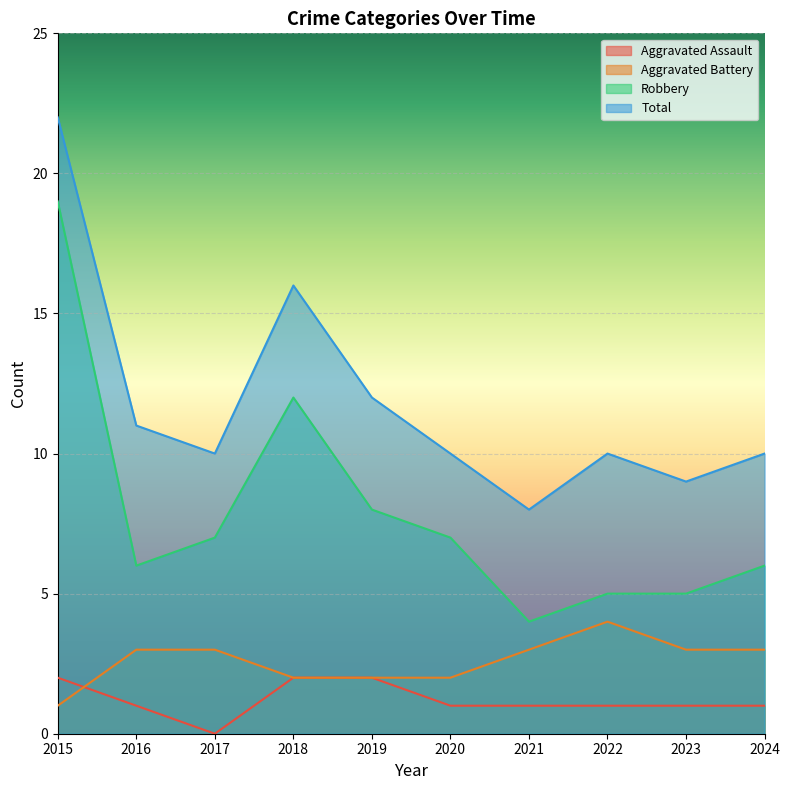

How many interior local valleys does the Robbery series have?

2